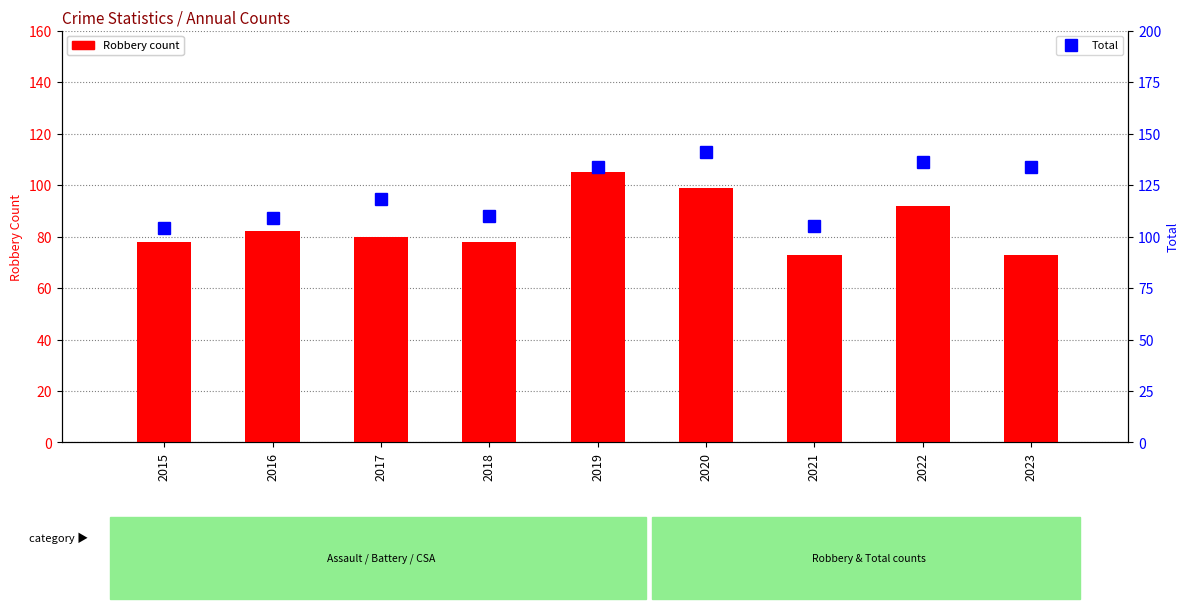

Between 2021 and 2023, which is larger?

2021